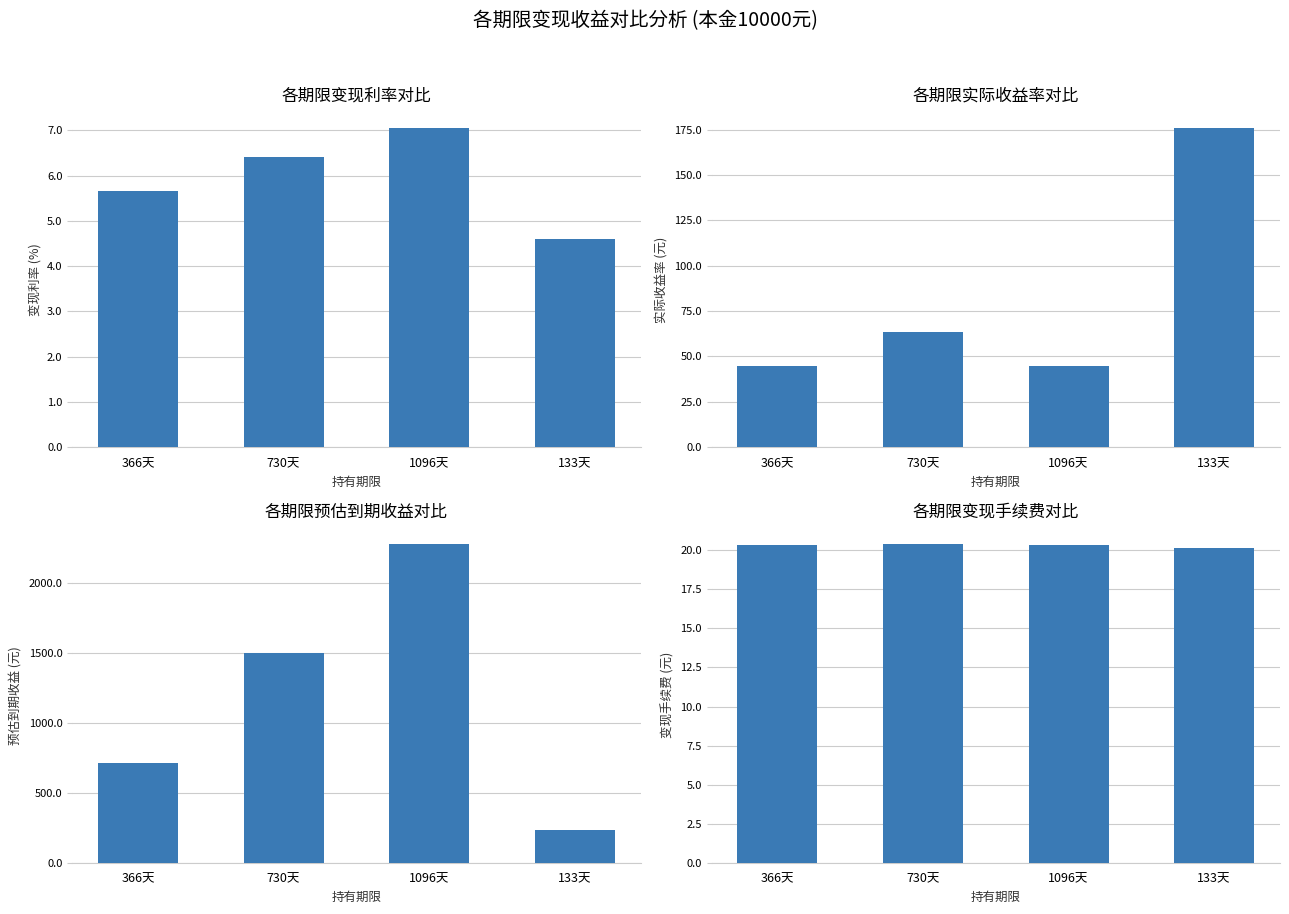

Does the chart contain stacked bars?

No